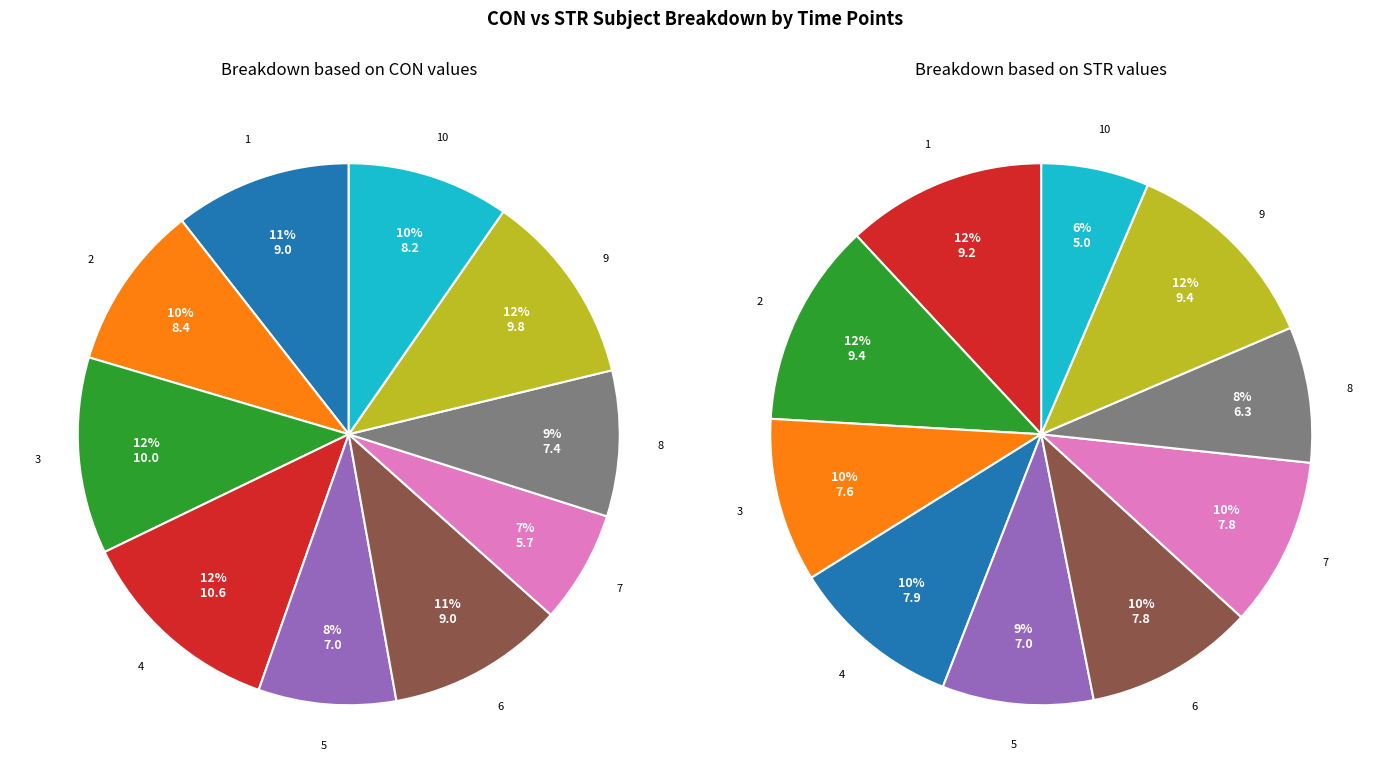

Does 4 account for over 50% of the chart?

No